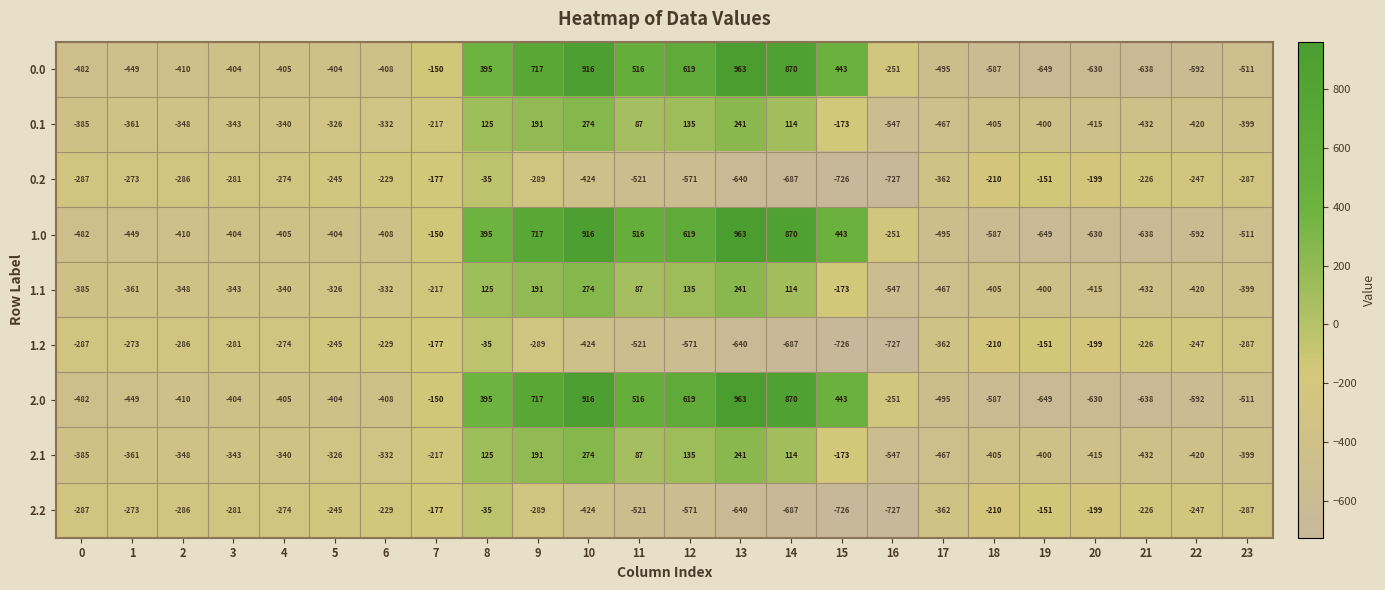

How many distinct data groups are displayed?

9